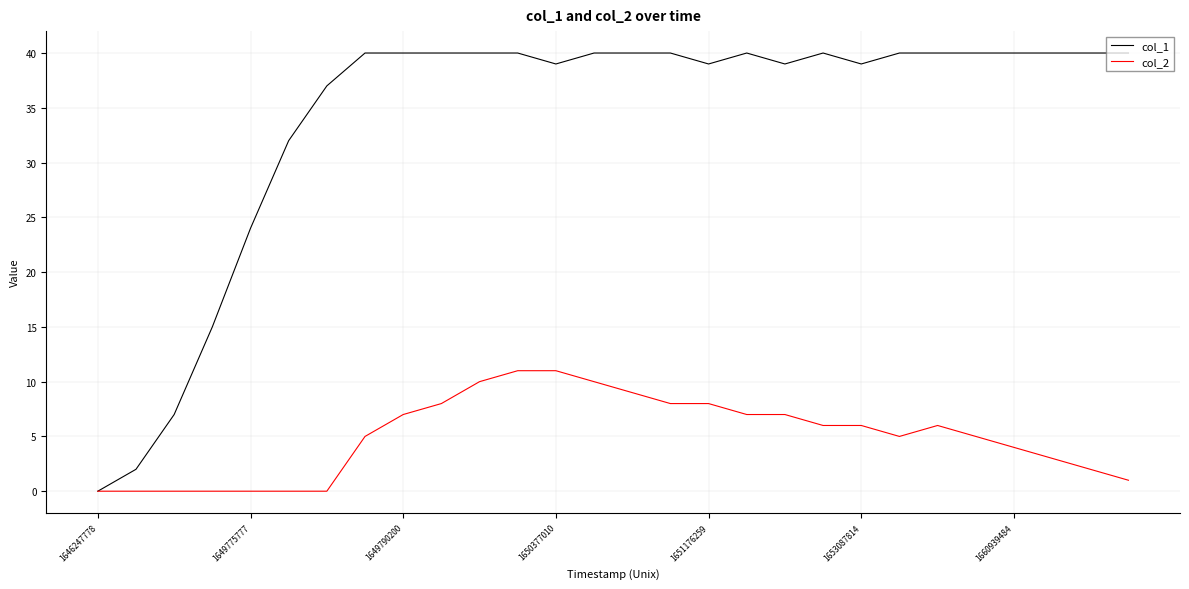

Rank the series by their maximum value, from highest to lowest.

col_1, col_2